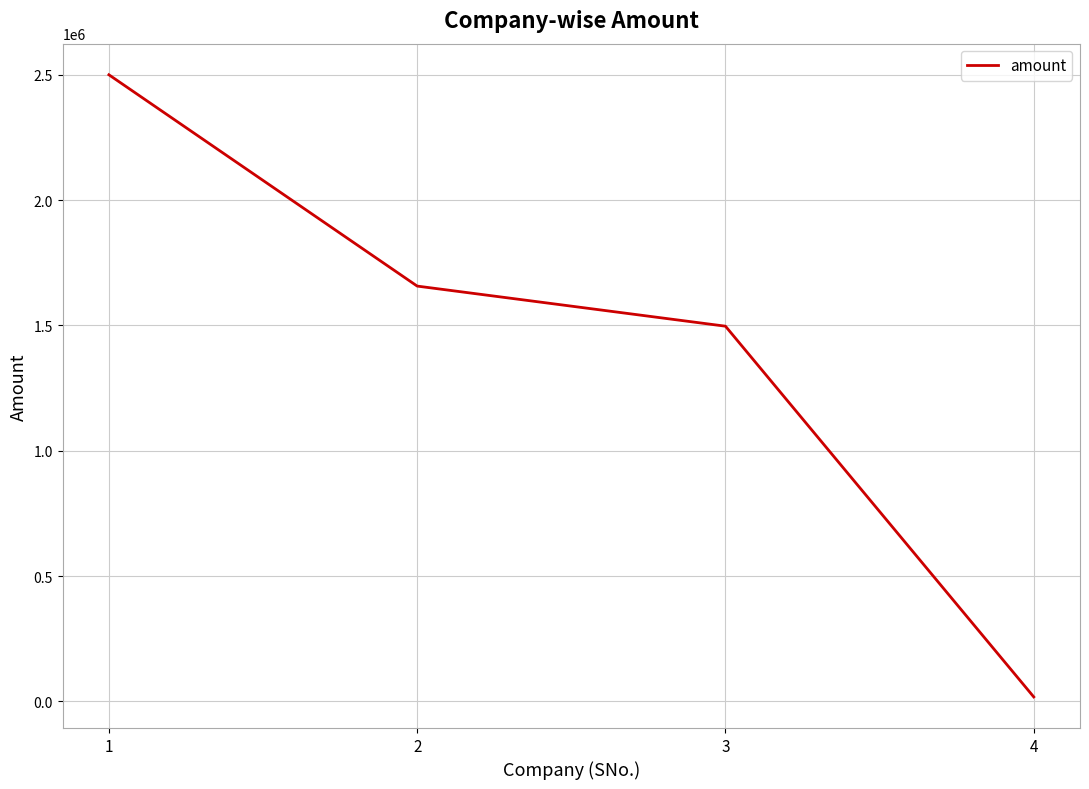

Which has a higher value, 2 or 3?

2